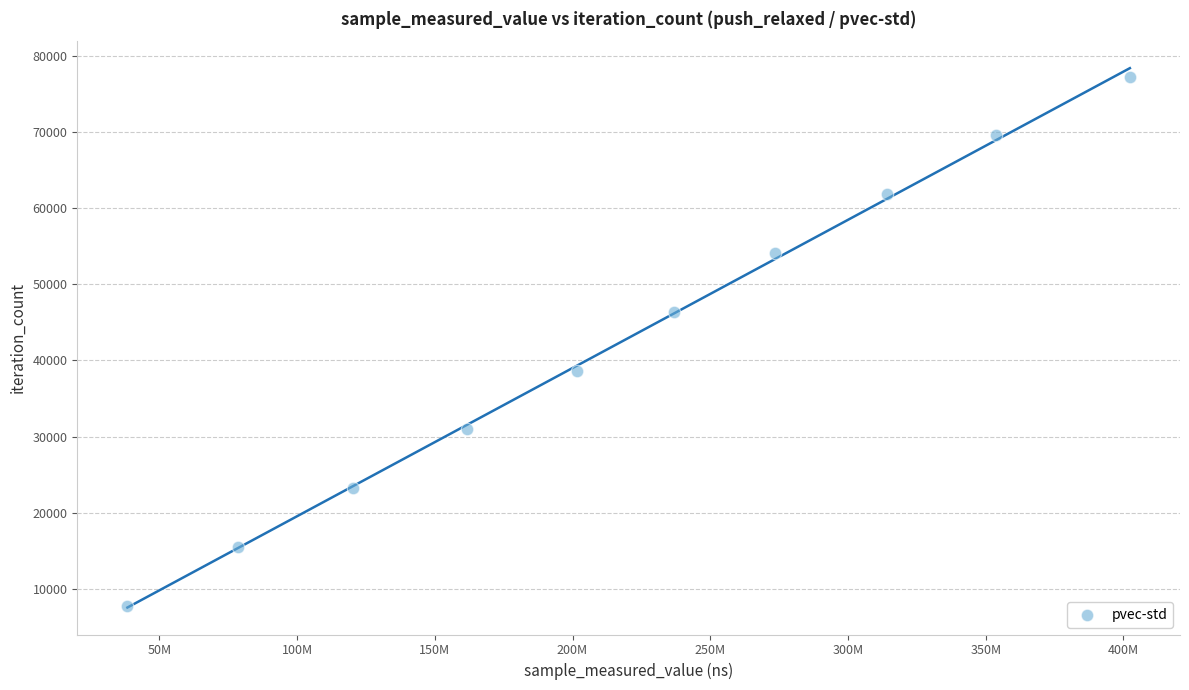

What is the range of X values (max minus min)?

363913059